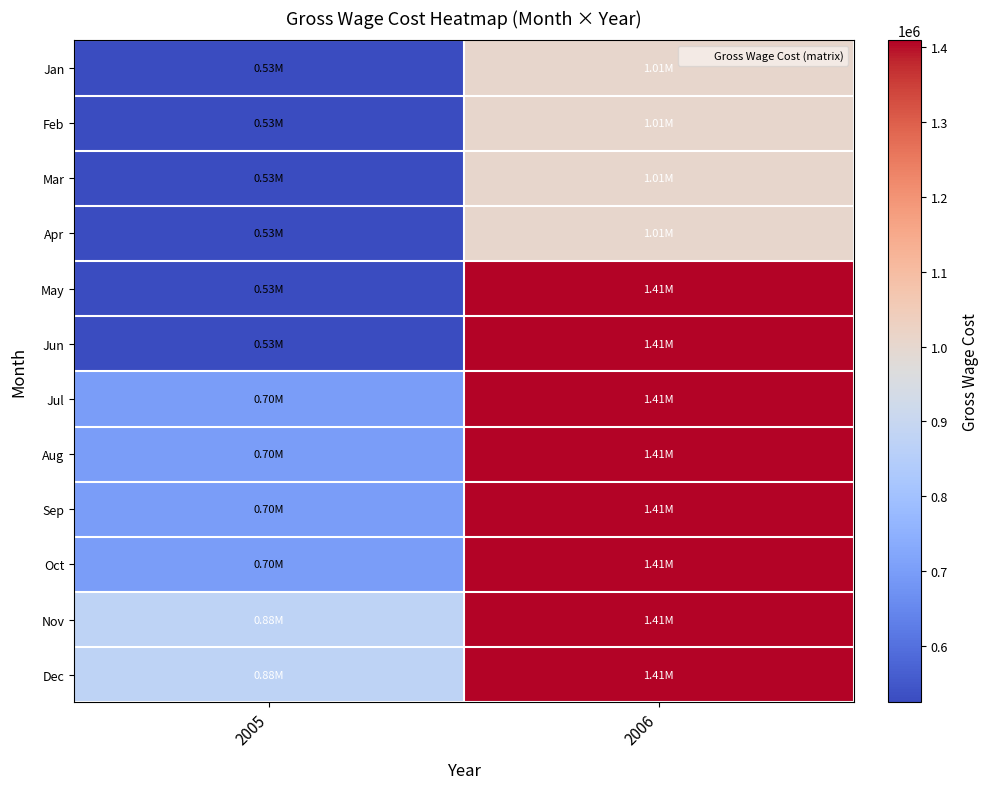

Which has a higher value, 2006 or 2005?

2006